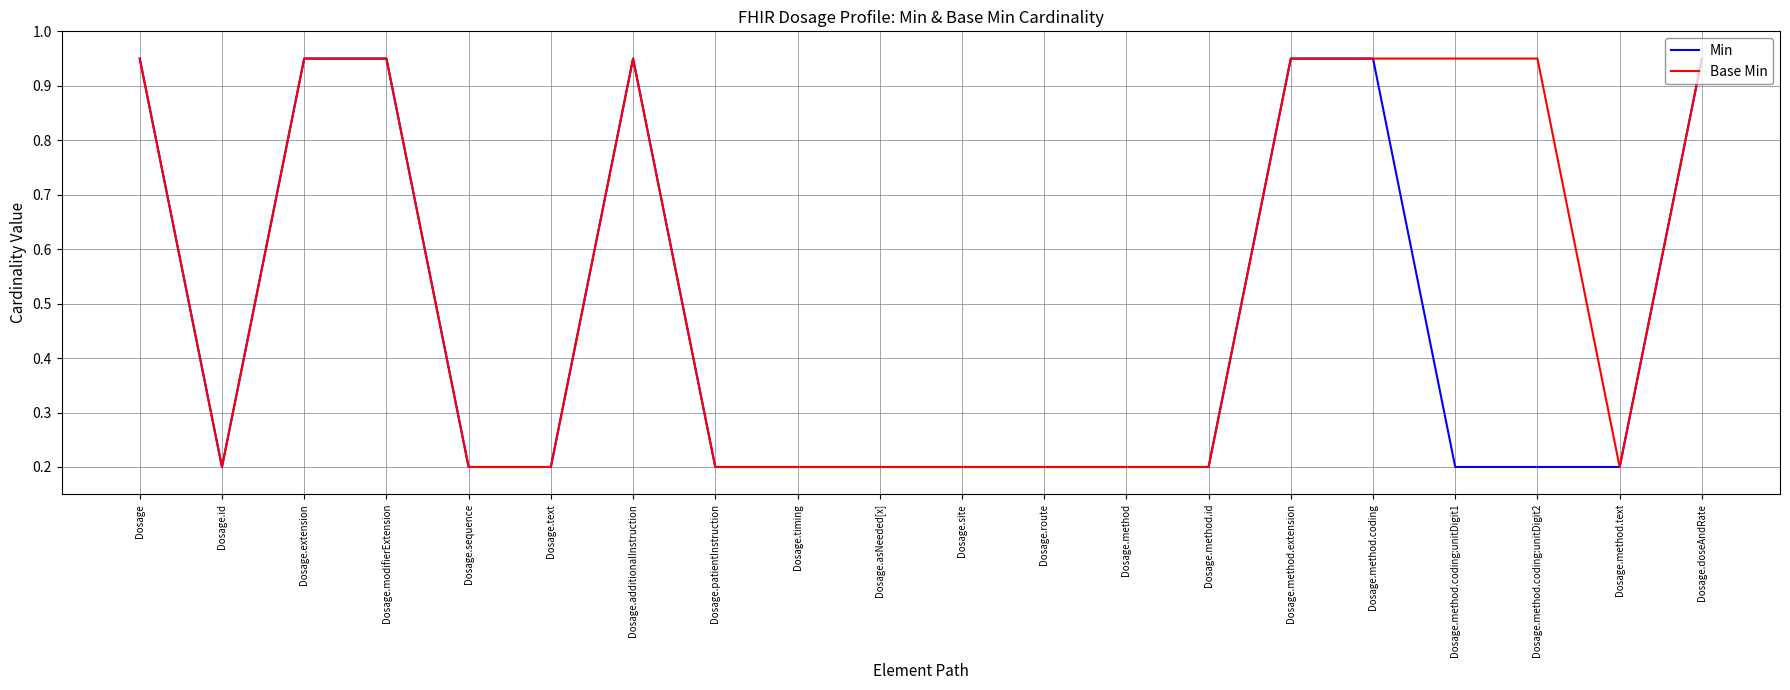

What position from the right is Dosage.id?

19